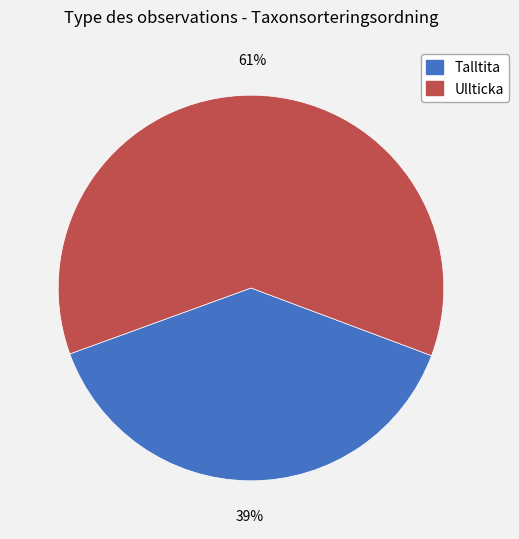

The Talltita slice represents 52% of the pie. True or false?

False